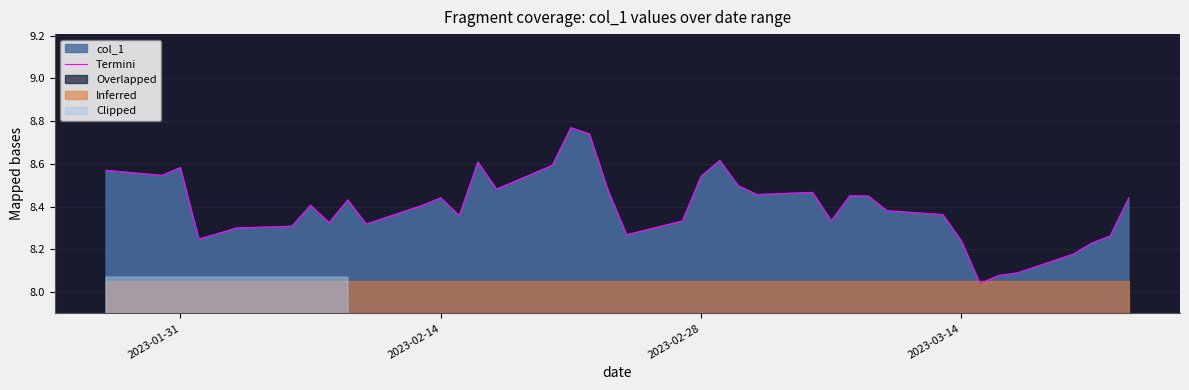

What is the greatest value displayed?

8.8